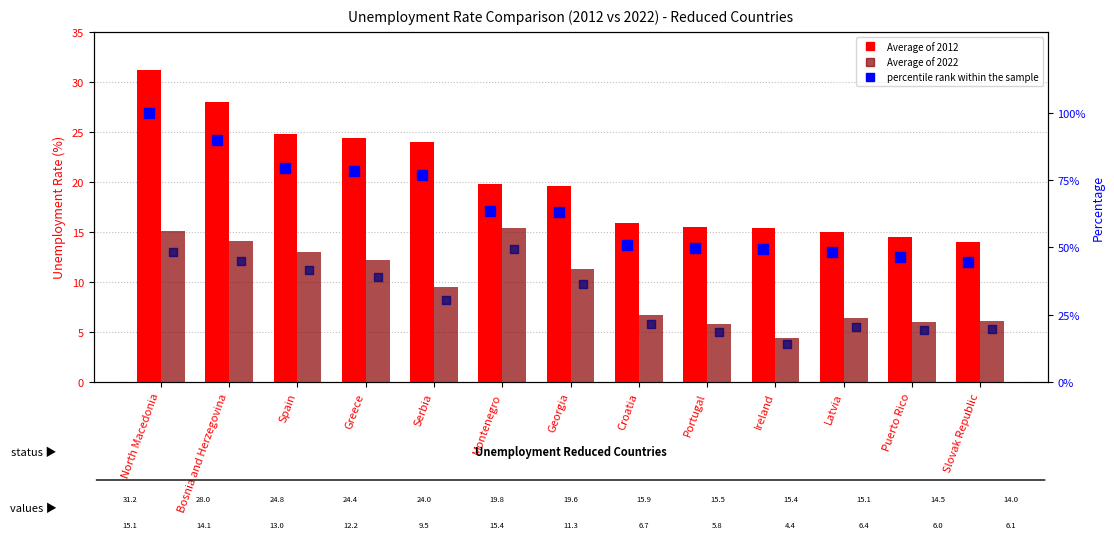

What is the total value across all series at Slovak Republic?

84.3